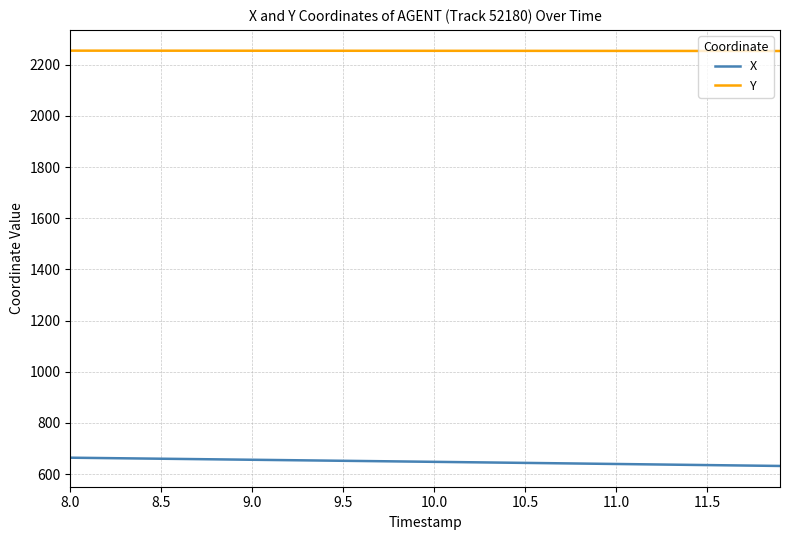

How many lines are shown in the chart?

2